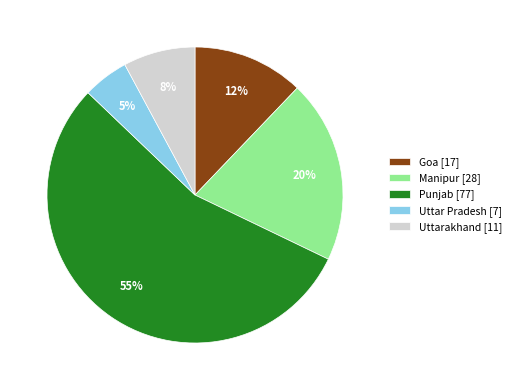

Which has a higher value, Uttar Pradesh or Manipur?

Manipur